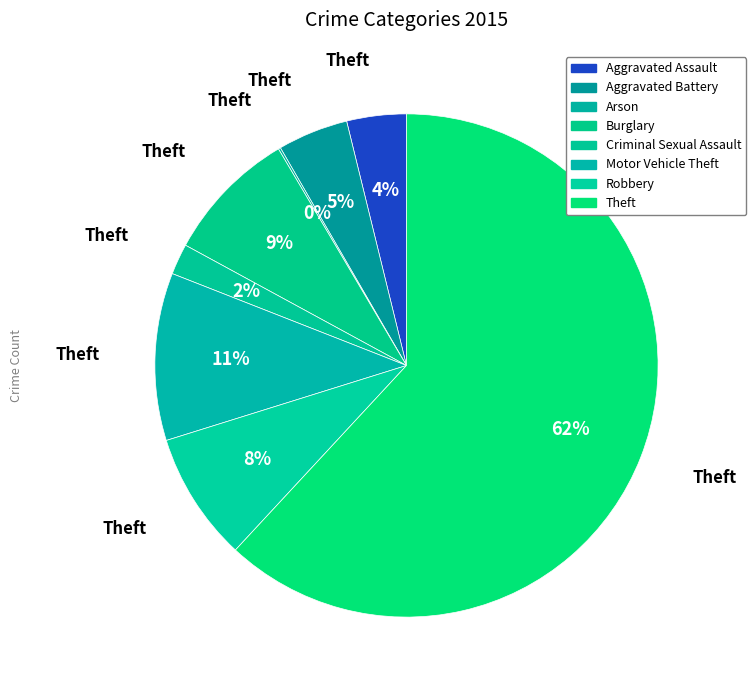

Does any single category account for the majority?

Yes